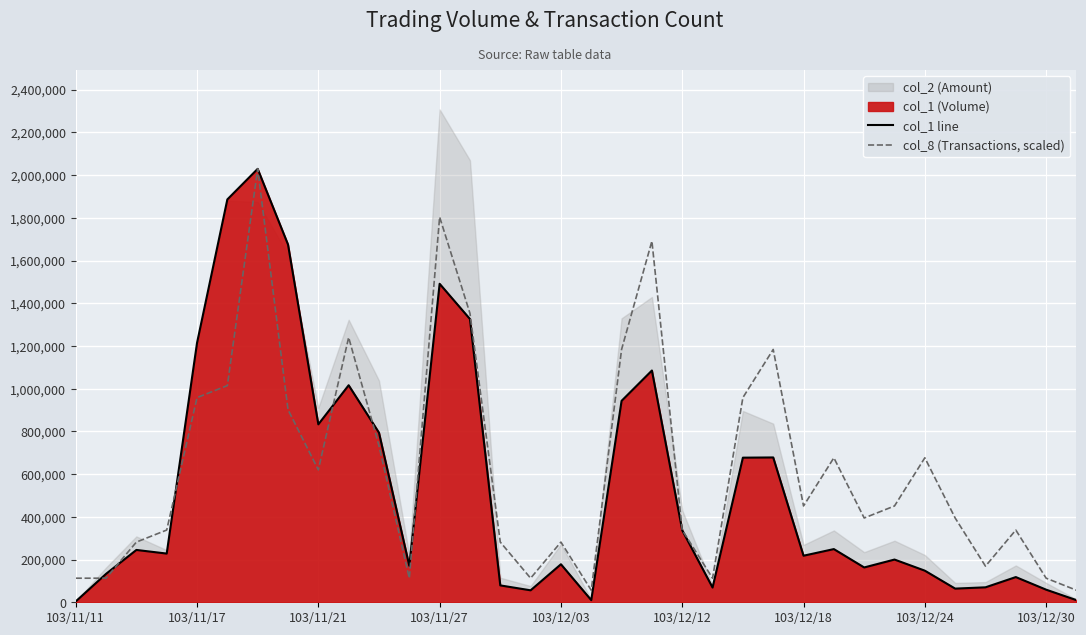

Is it true that col_8 (Transactions, scaled) equals 283289.6 at 18?

False